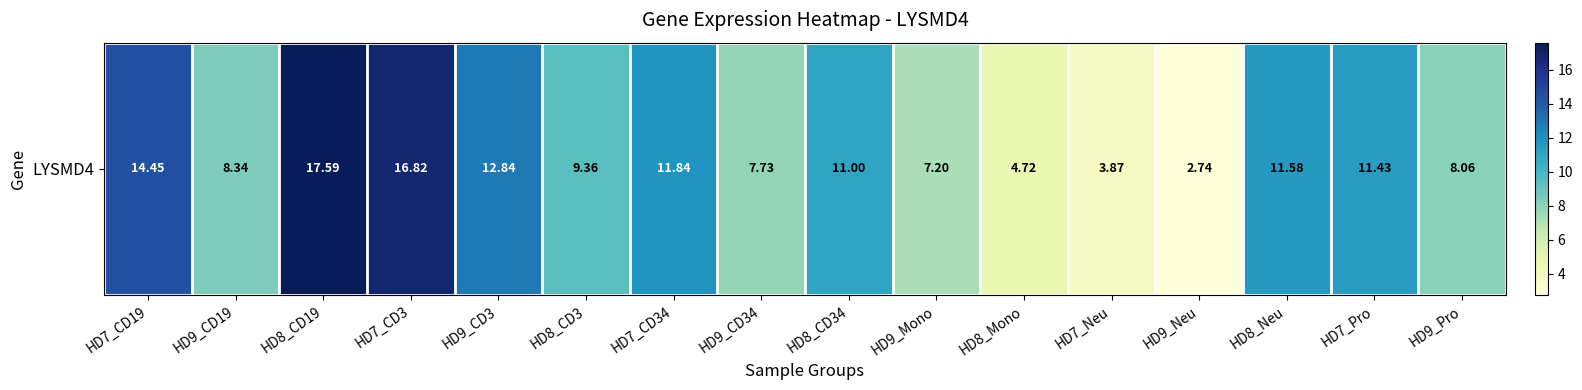

Reading left to right, what are all the values shown in this chart?

HD7_CD19=14.4	HD9_CD19=8.3	HD8_CD19=17.6	HD7_CD3=16.8	HD9_CD3=12.8	HD8_CD3=9.4	HD7_CD34=11.8	HD9_CD34=7.7	HD8_CD34=11.0	HD9_Mono=7.2	HD8_Mono=4.7	HD7_Neu=3.9	HD9_Neu=2.7	HD8_Neu=11.6	HD7_Pro=11.4	HD9_Pro=8.1